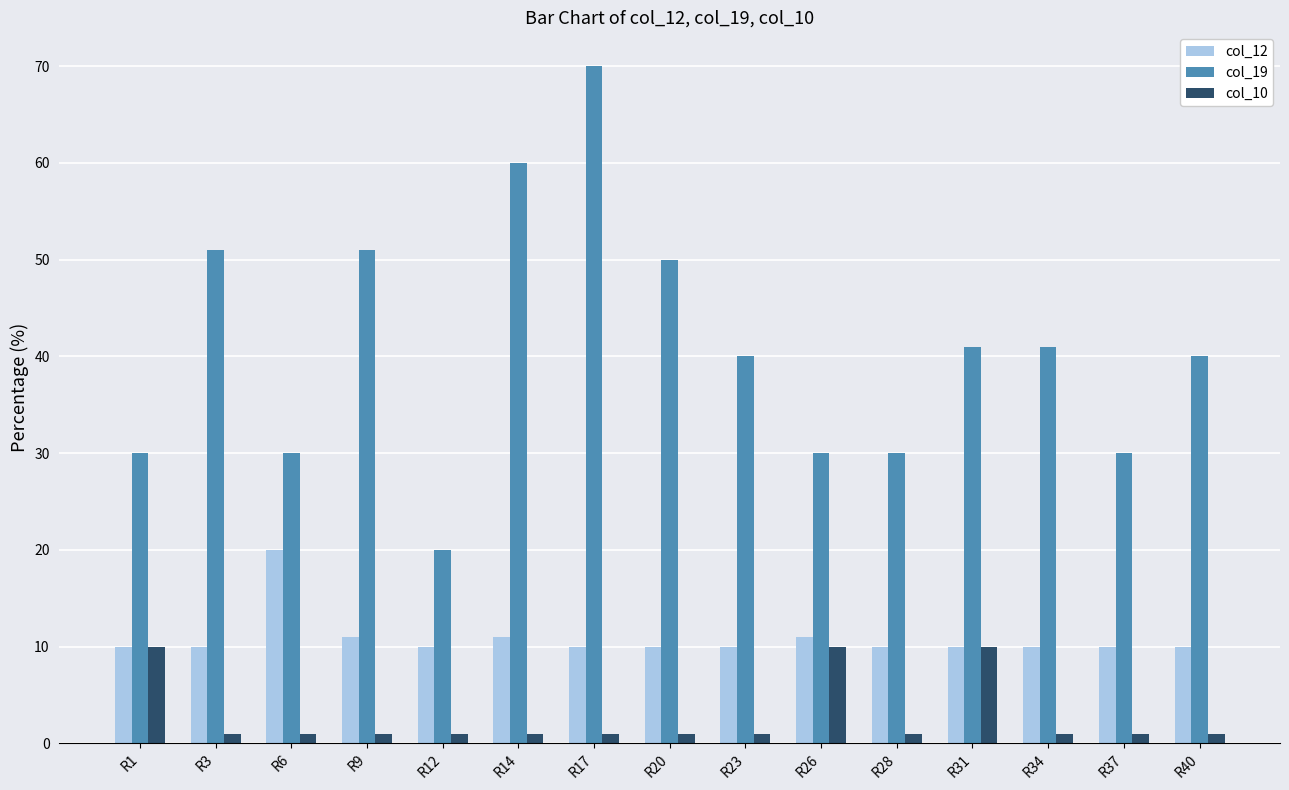

What is the sum of all col_19 values?

614